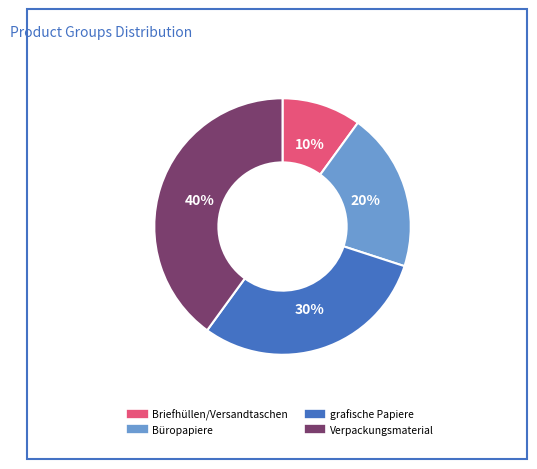

Do Büropapiere and Briefhüllen/Versandtaschen together represent more than half of the pie?

No